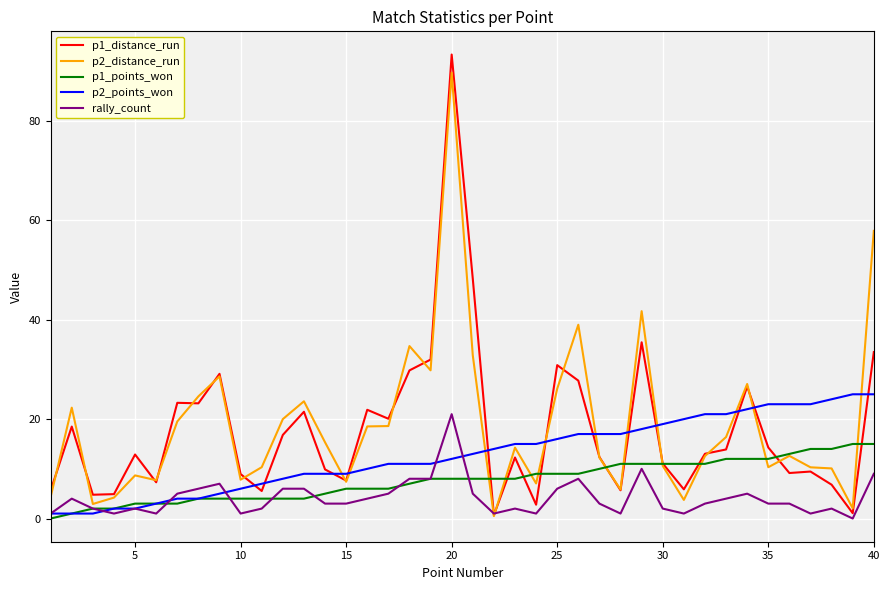

Does the chart display data point markers on the line(s)?

No